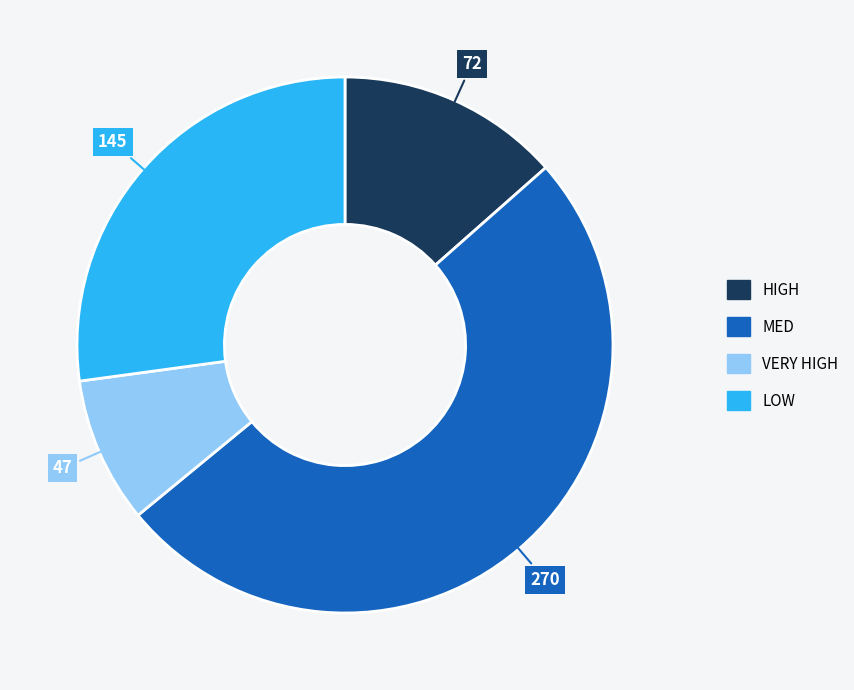

Combined, do LOW and VERY HIGH account for over 50%?

No